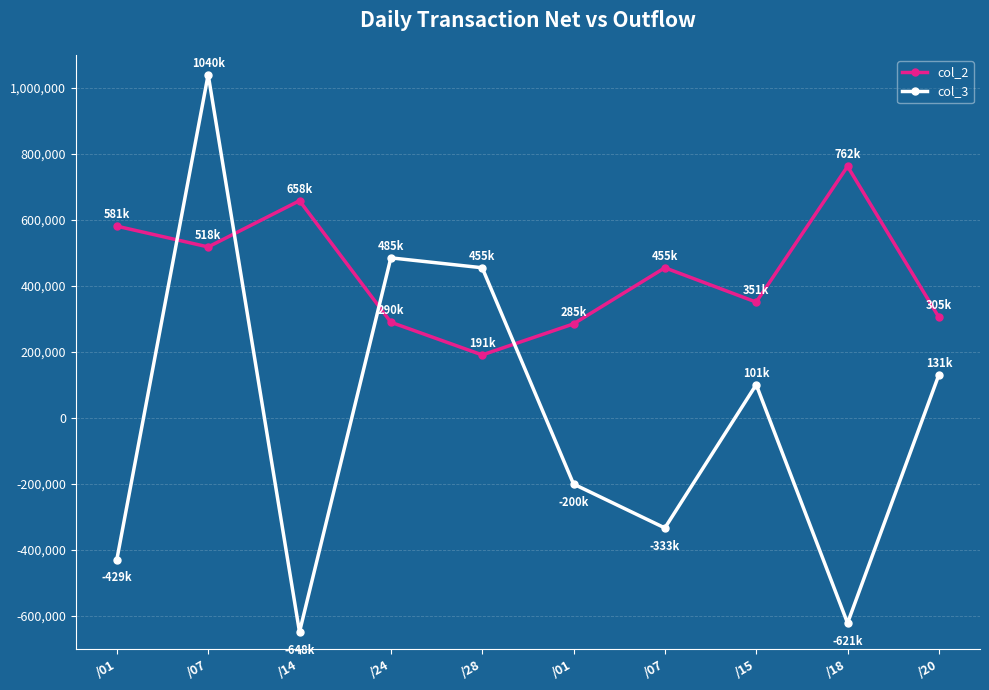

What is the highest value of the col_3 series?

1040000